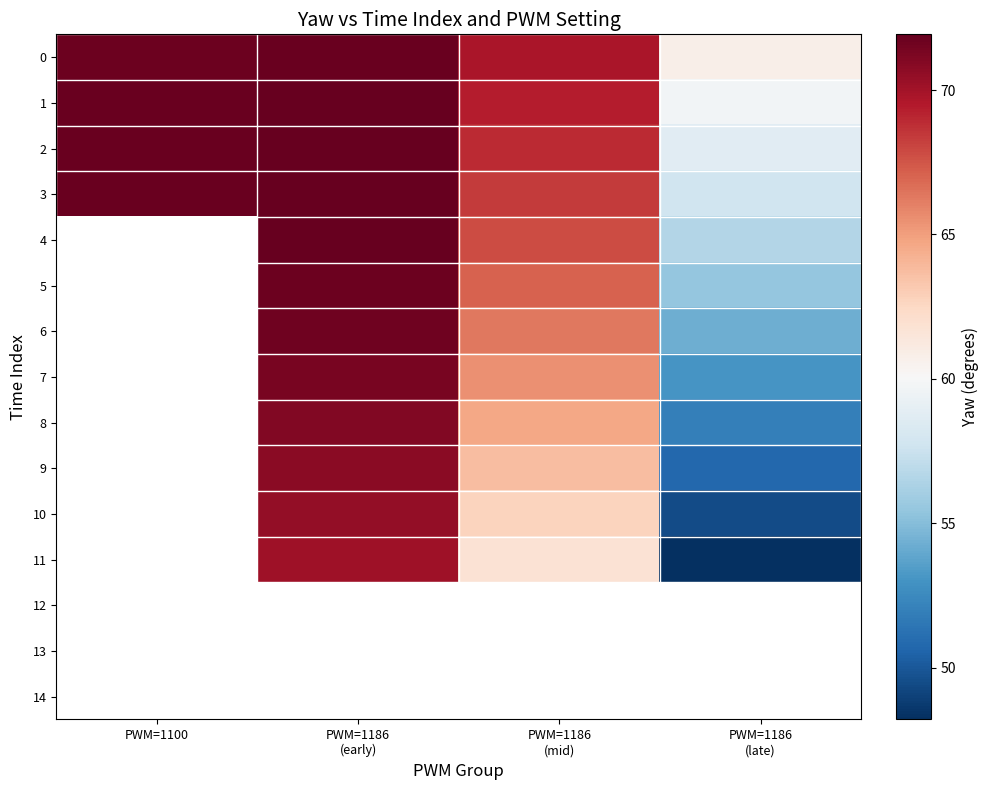

Is the value of 0 at PWM=1186 (early) greater than the value of 10 at PWM=1186 (late)?

Yes